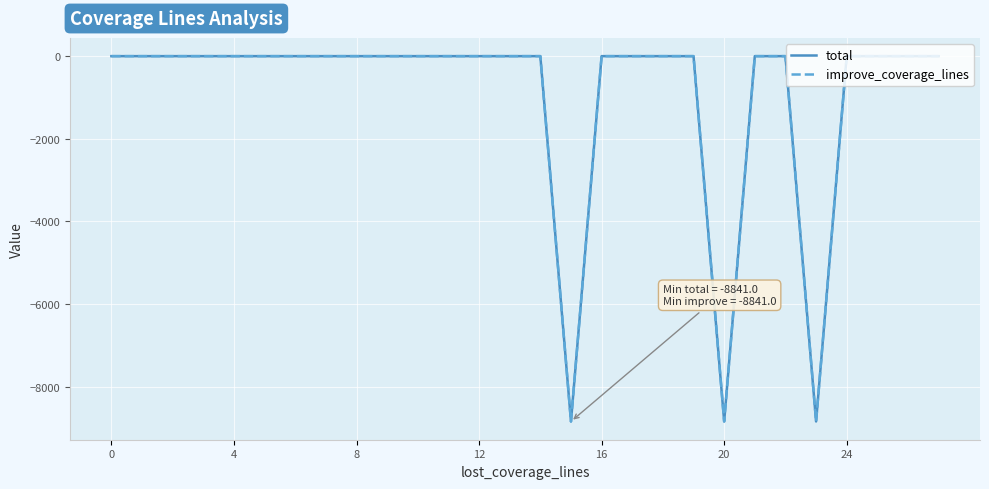

Does the chart display data point markers on the line(s)?

No